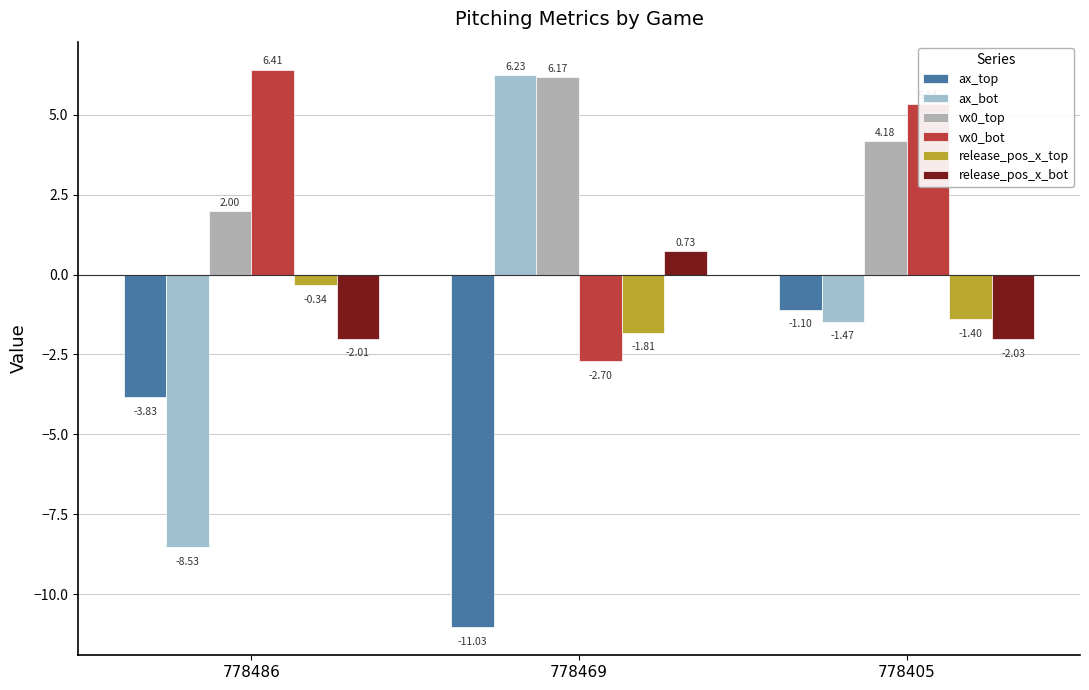

Which has a higher value, 778469 or 778486?

778486